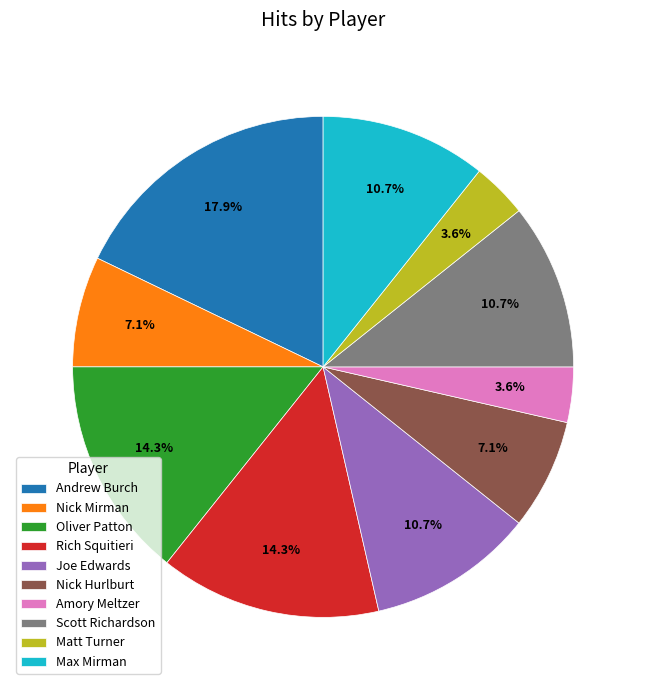

Approximately how many times larger is the value at Oliver Patton compared to Rich Squitieri?

1.0